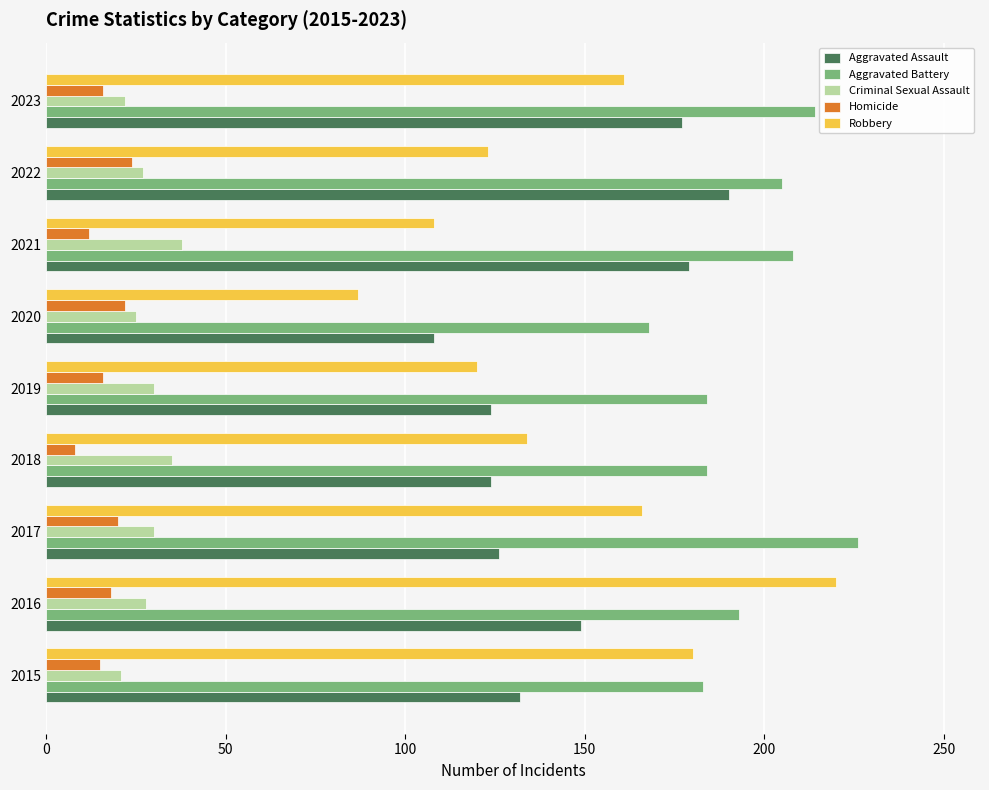

At how many categories does at least one series exceed 56?

9